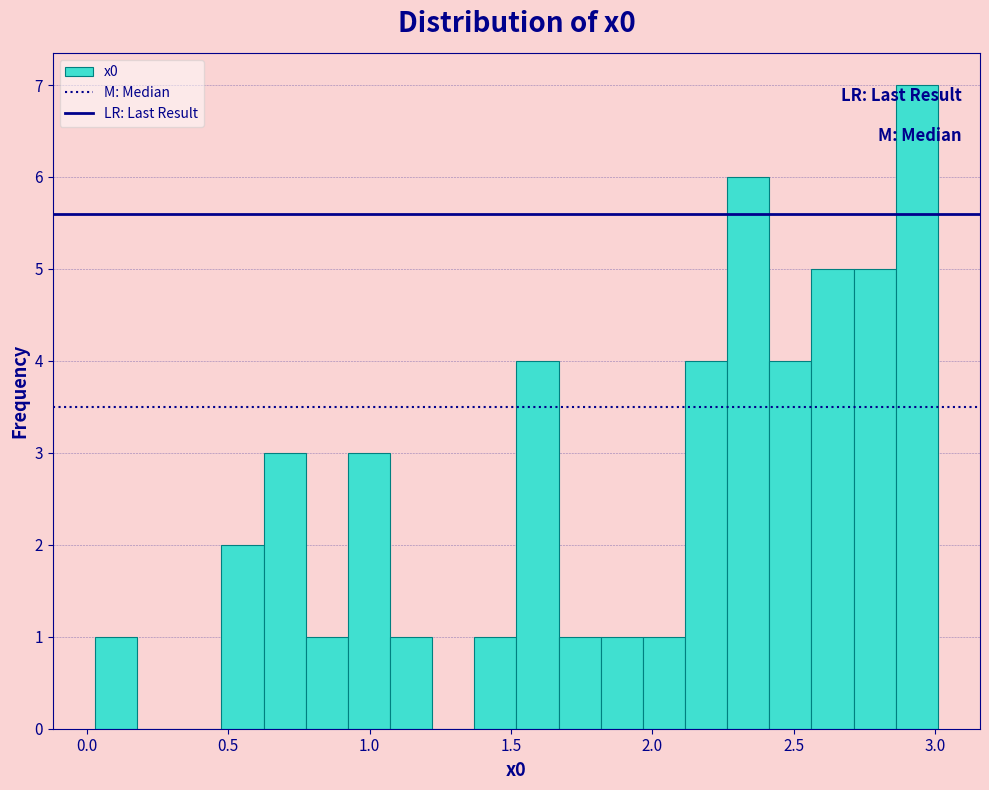

Read against the x-axis, roughly where is the centre of the tallest bar?

2.95